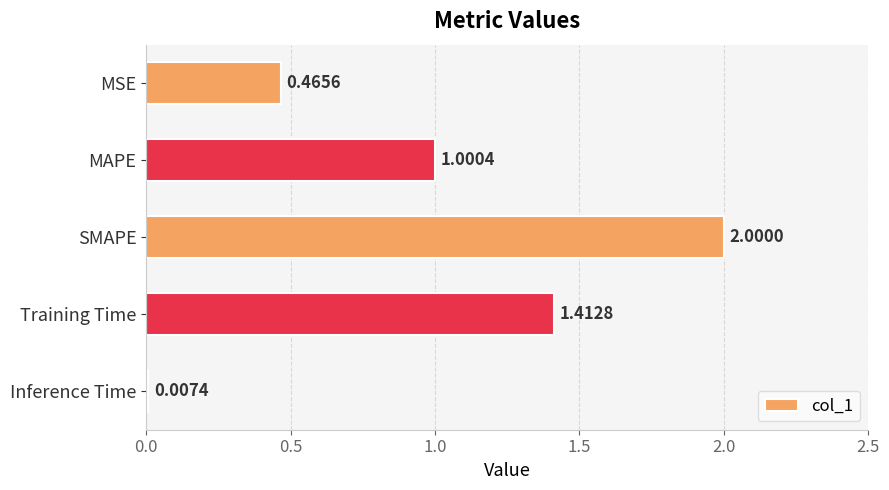

Where is the data nearest to the value 1?

MAPE